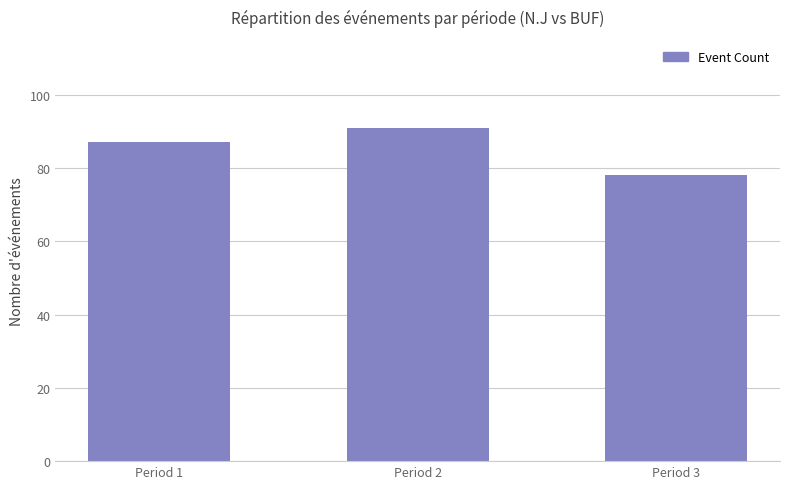

Are the bars grouped side by side (vs. stacked)?

No